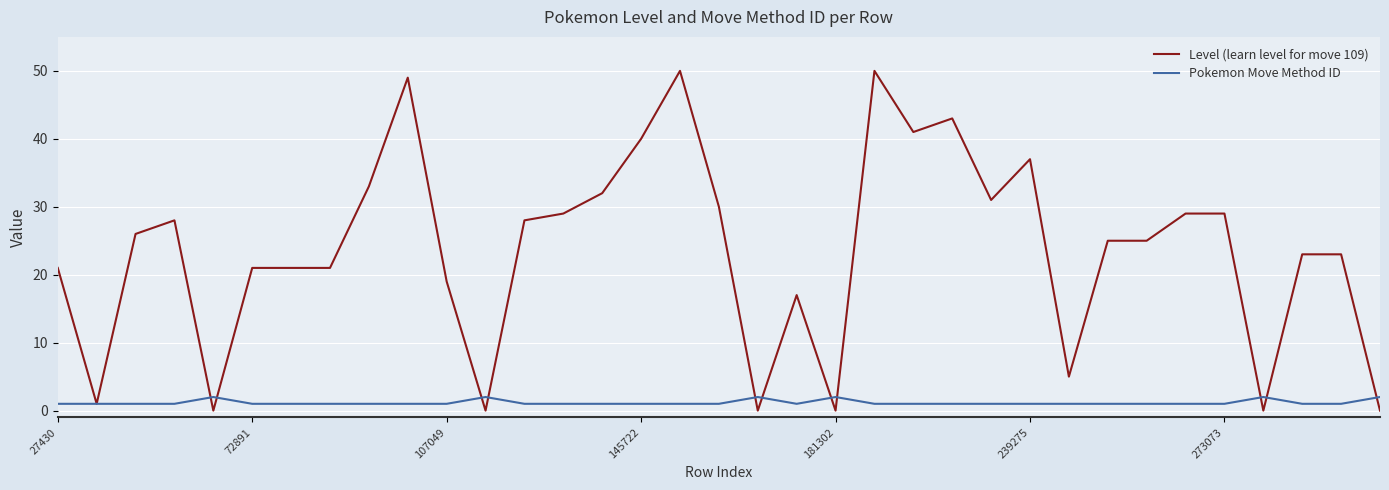

Rank the series by their average value, from lowest to highest.

Pokemon Move Method ID, Level (learn level for move 109)